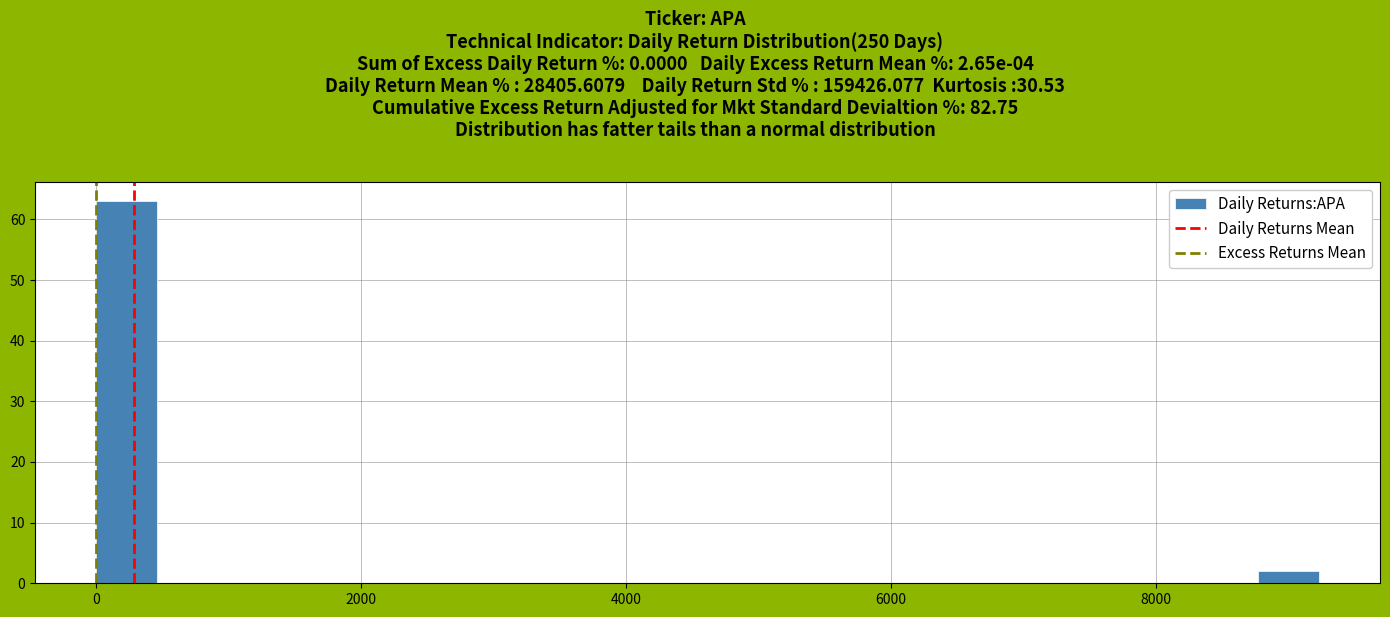

Read against the x-axis, roughly where is the centre of the tallest bar?

200